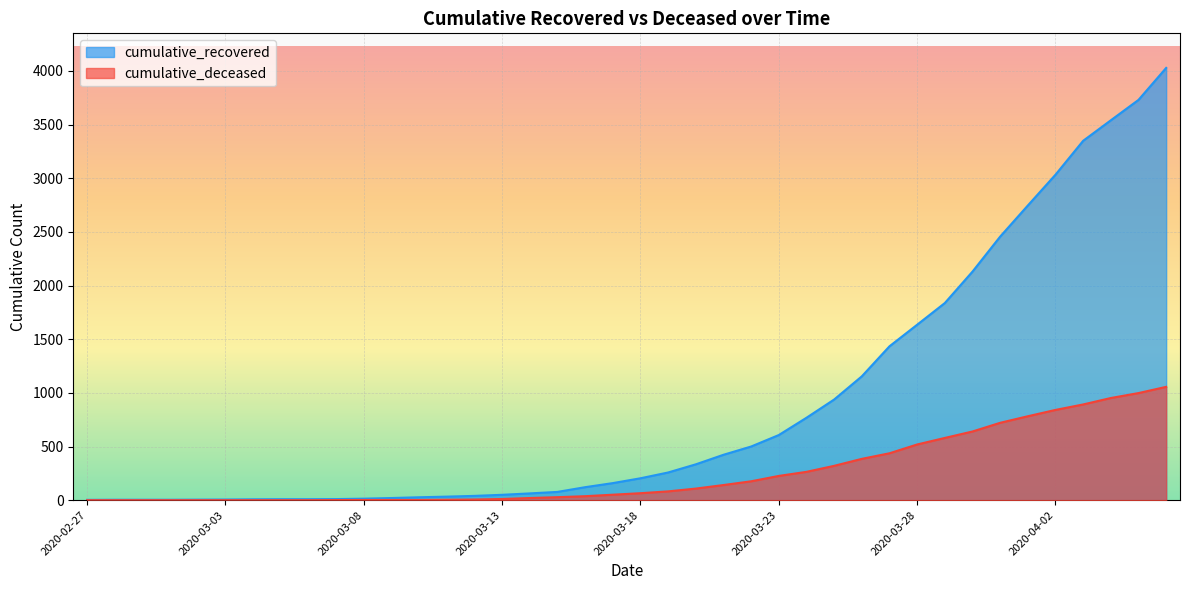

The value of cumulative_recovered at 2020-03-17 is 159. True or false?

True